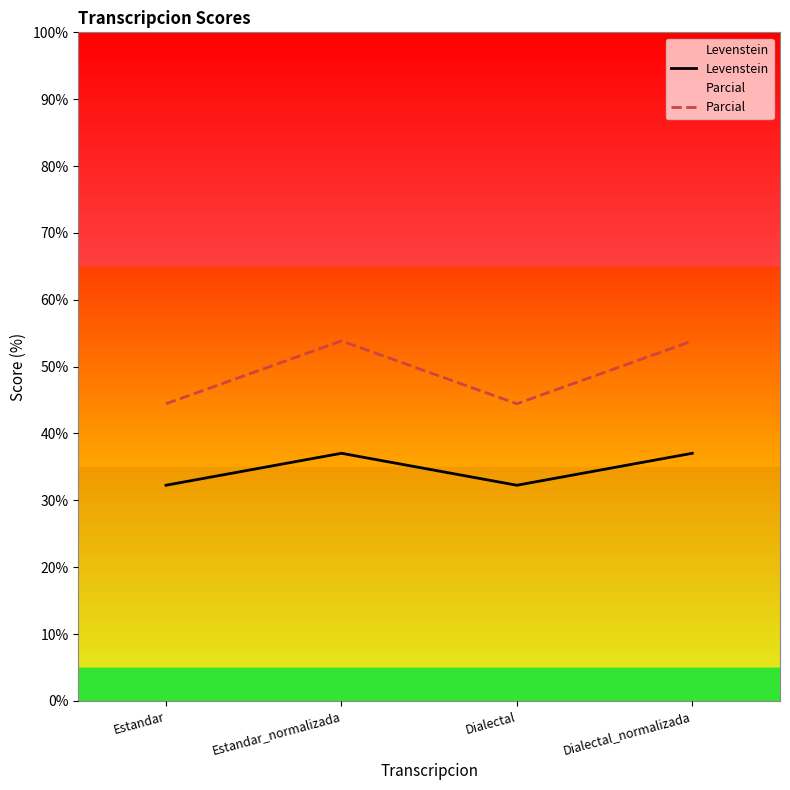

Read the Parcial value at Dialectal.

44.4